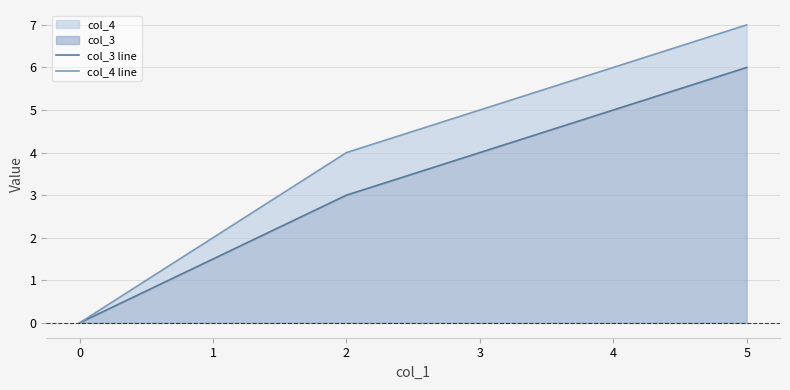

Reading left to right, what are all the values shown in this chart?

col_3 line: 0	3	6
col_4 line: 0	4	7